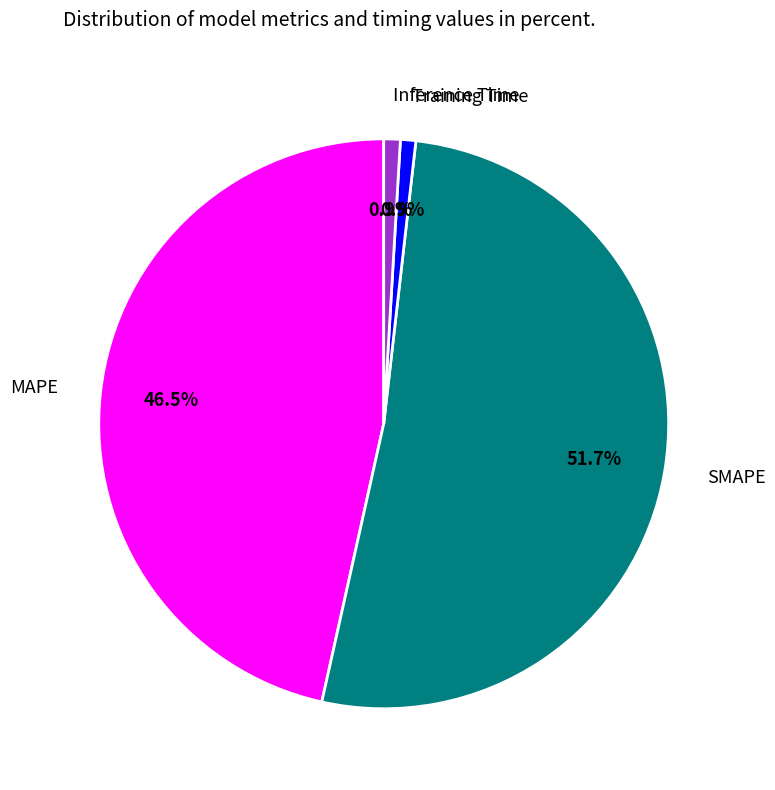

Approximately how many times larger is the value at SMAPE compared to MAPE?

1.1